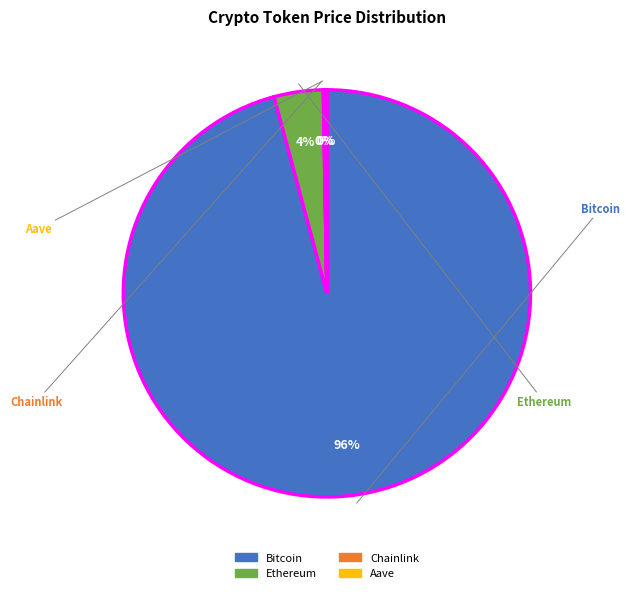

To the nearest percent, what percentage of the pie is Bitcoin?

96%